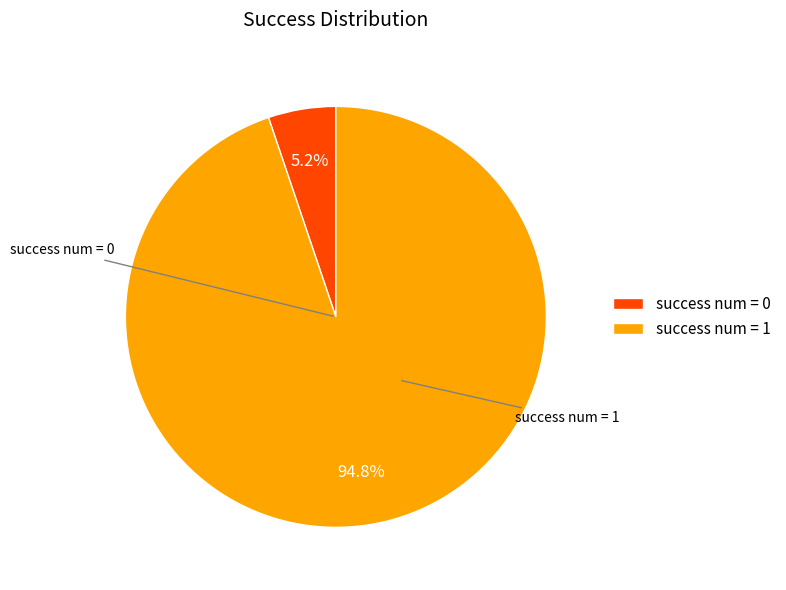

Count the number of slices in the pie.

2